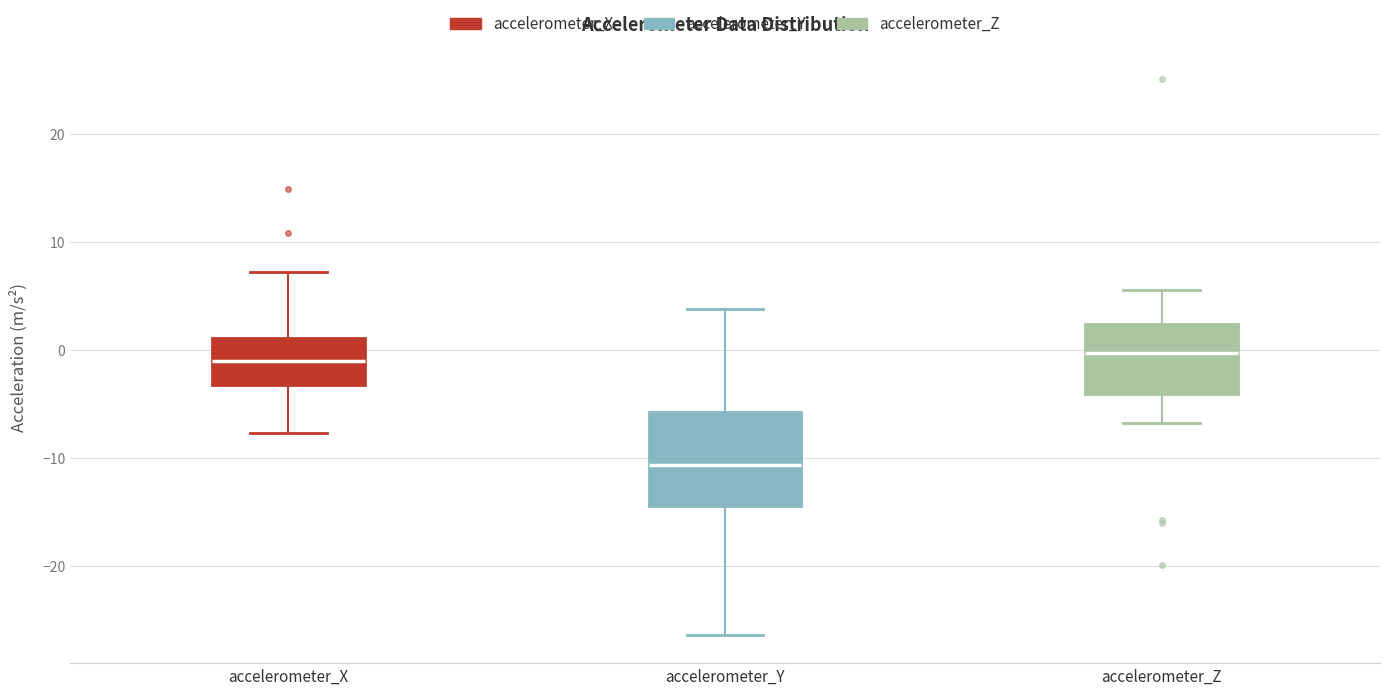

Comparing the boxes themselves (not the whiskers), which one is the tallest?

accelerometer_Y